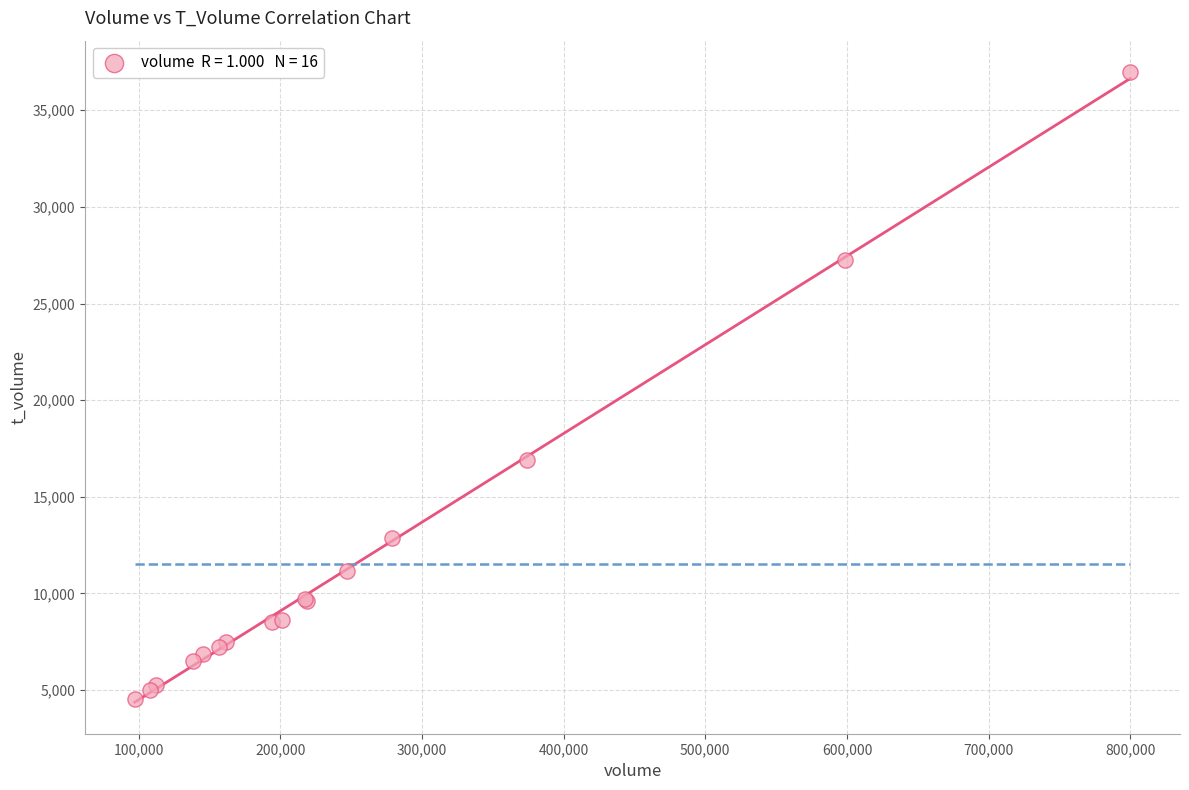

What Y value in the scatter plot is closest to 20756?

16896